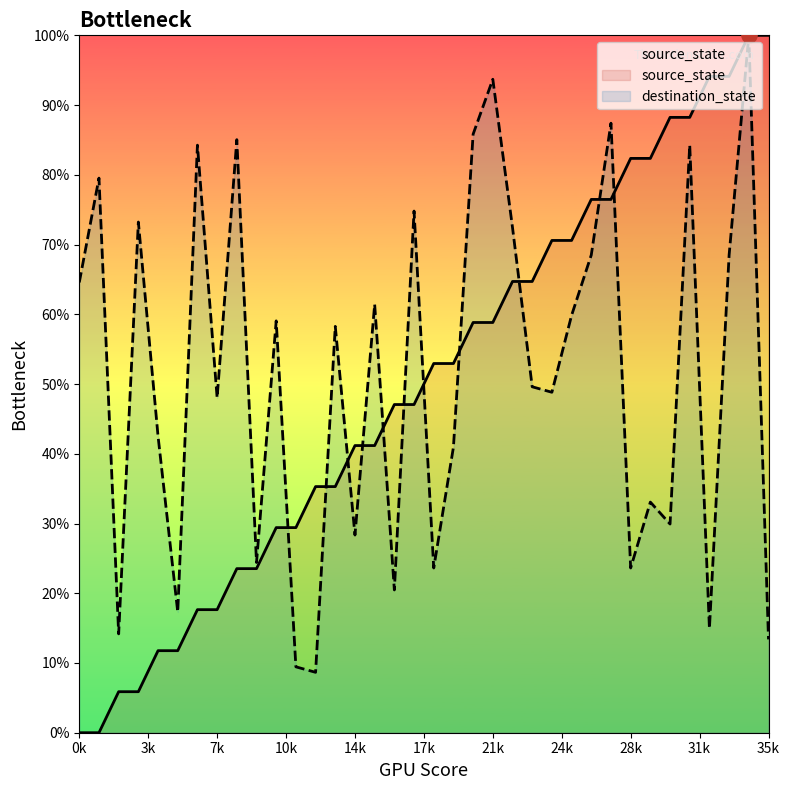

Is the value of destination_state at 12 greater than the value of source_state at 13?

No